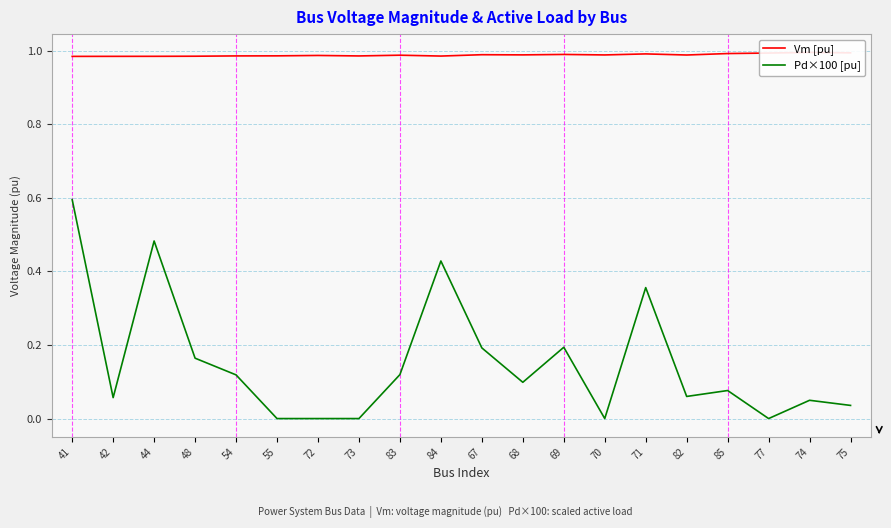

How many lines are shown in the chart?

2